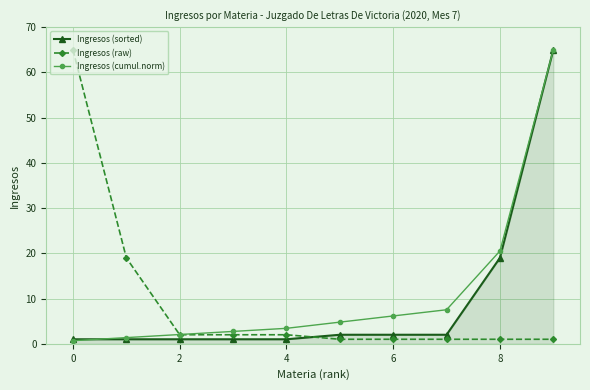

What is the difference between the maximum and minimum values in the Ingresos (raw) series?

64.0